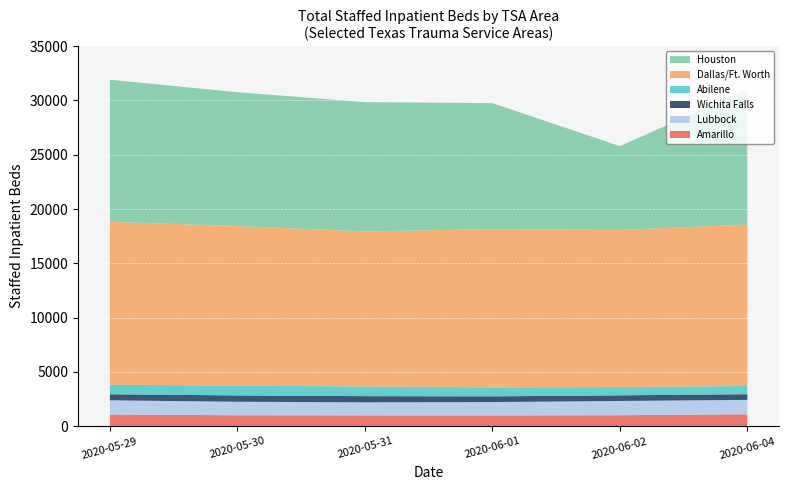

What is the maximum value for Amarillo?

1102